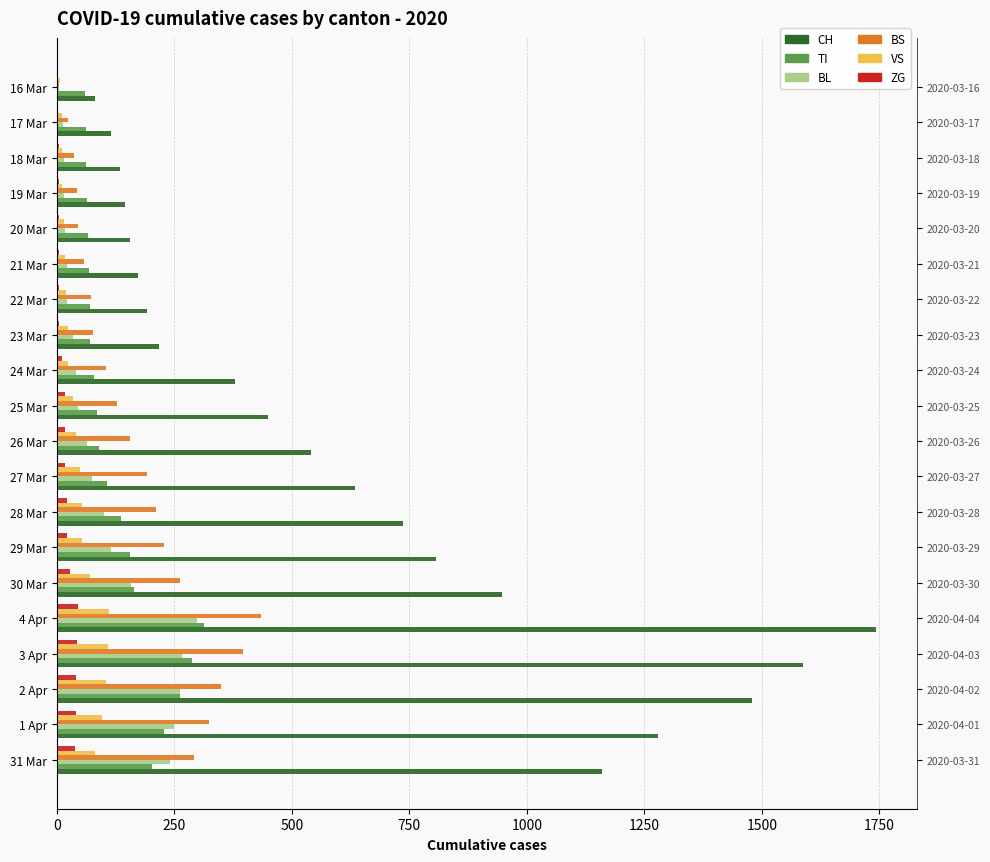

Read the CH value at 28 Mar, to the nearest 10.

740